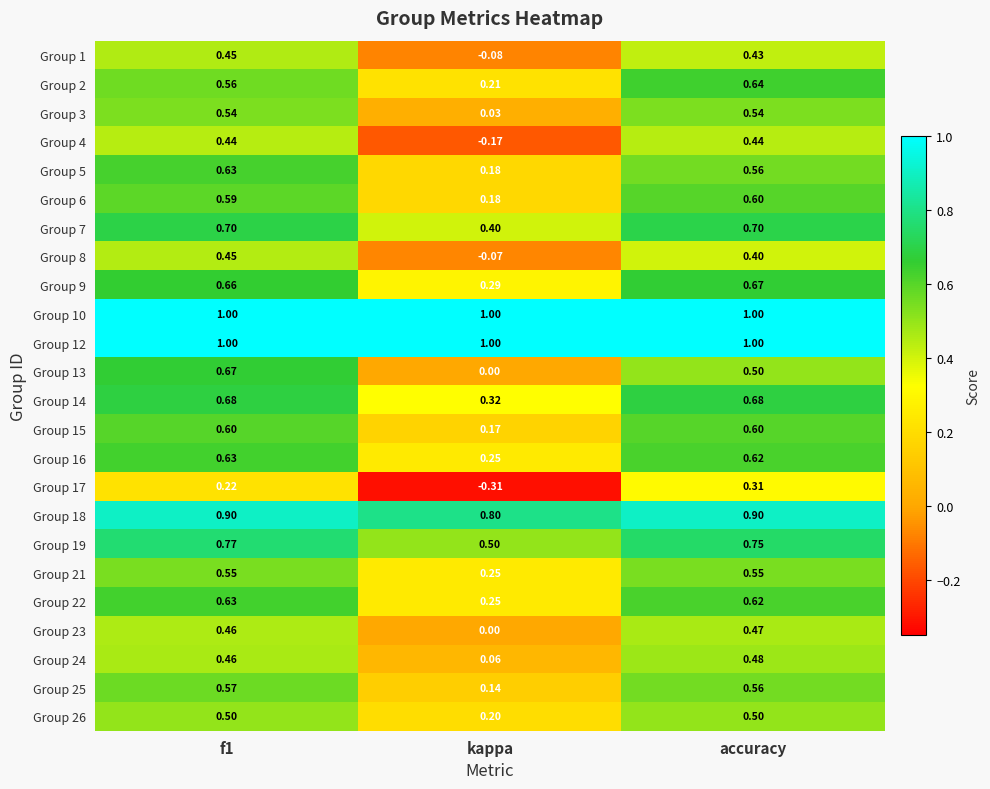

Which series has the widest spread of values?

Group 13